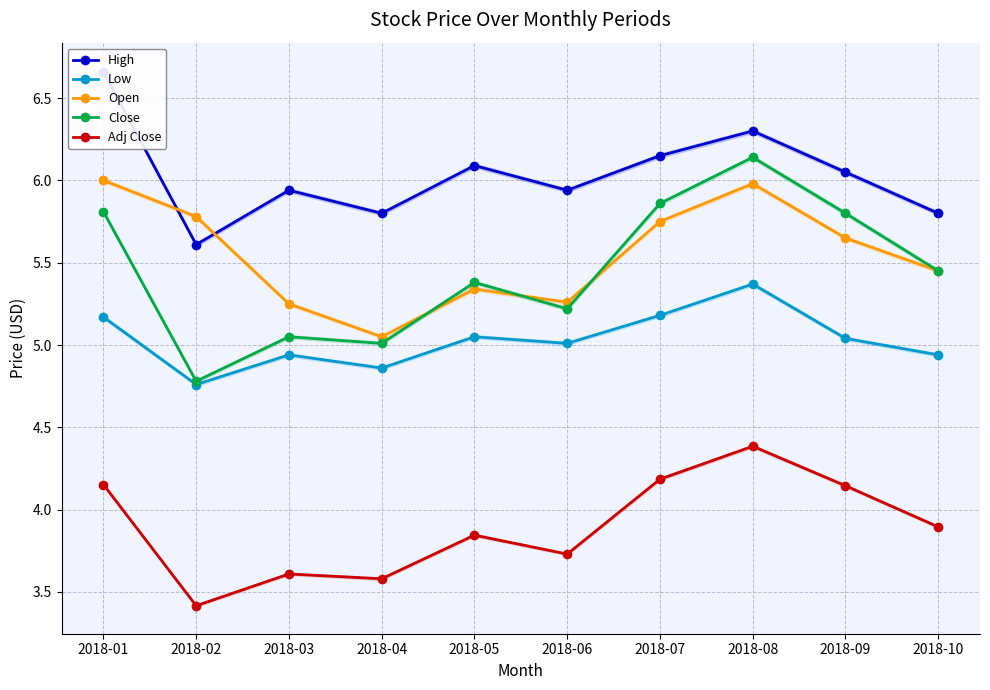

How many lines are shown in the chart?

5